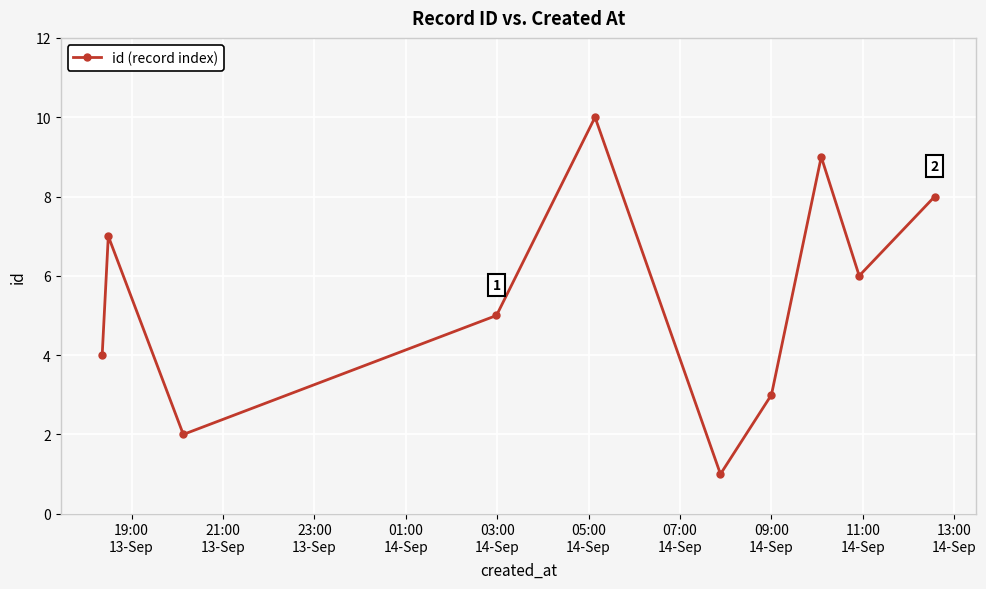

What is the average value?

6